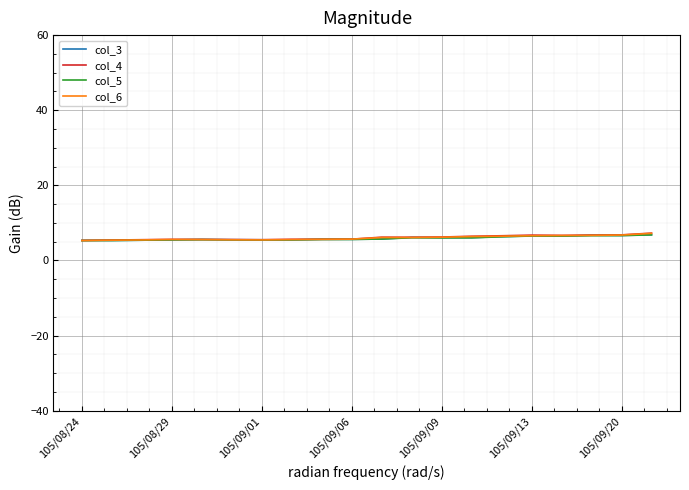

What is the lowest value of the col_4 series?

5.3